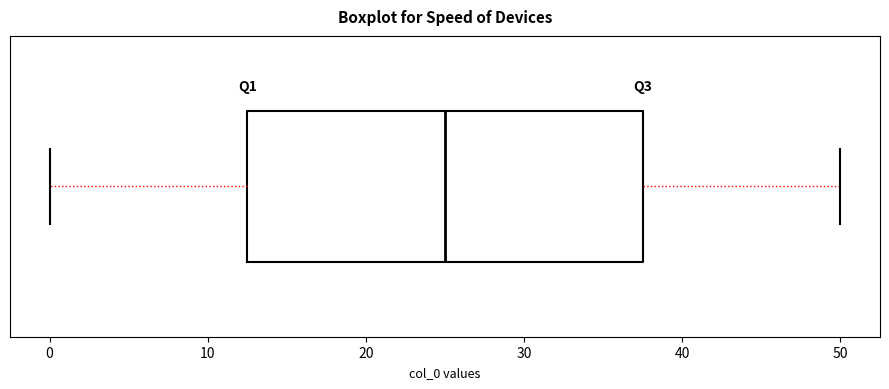

Transcribe this box plot: give where the median line is, the range the box spans, and where the two whiskers end, as read against the x-axis. The values are not printed on the chart, so give them approximately, as read against the axis.

median 25, box 13 to 38, whiskers 0 to 50